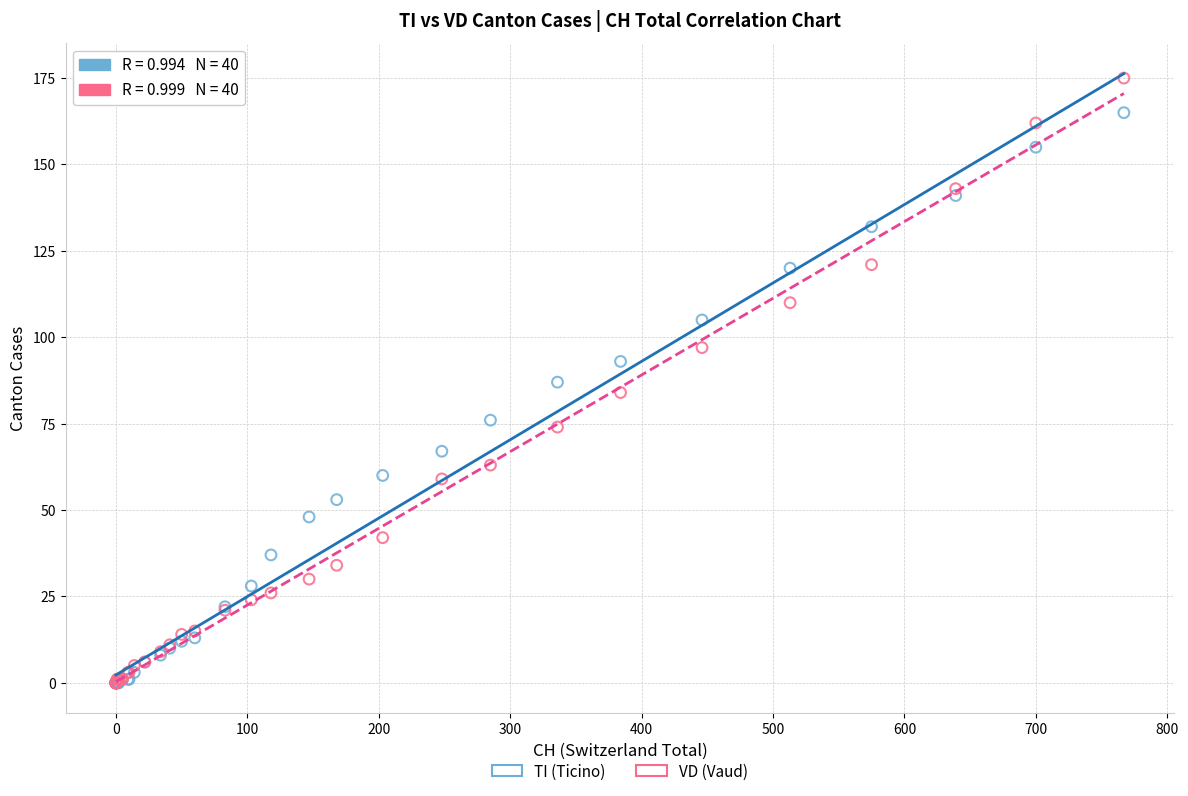

In the TI (Ticino) series, what Y value is closest to 82?

87